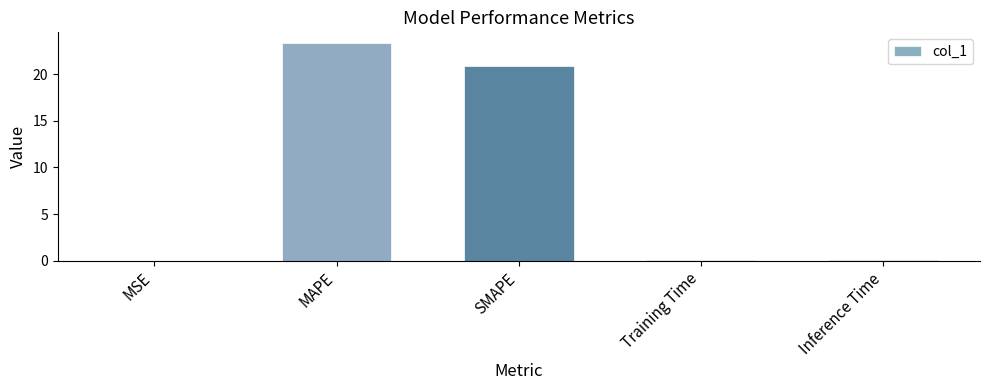

At which label is the value closest to 11?

SMAPE